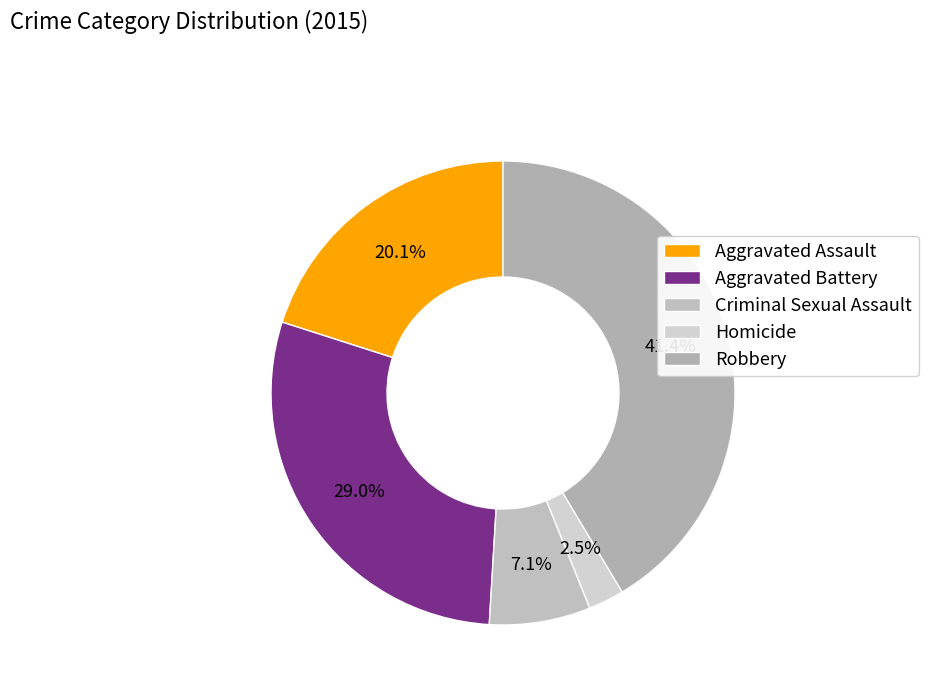

How many segments does this pie chart have?

5